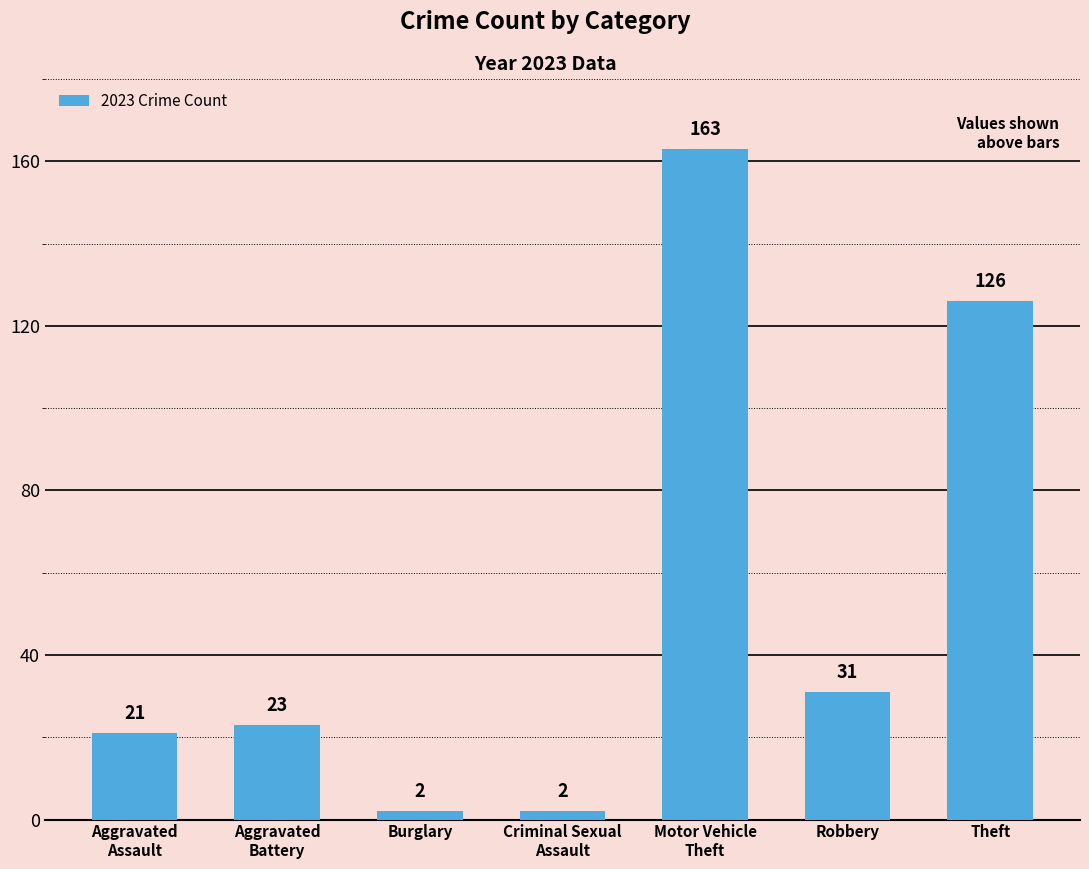

How many distinct data groups are displayed?

1